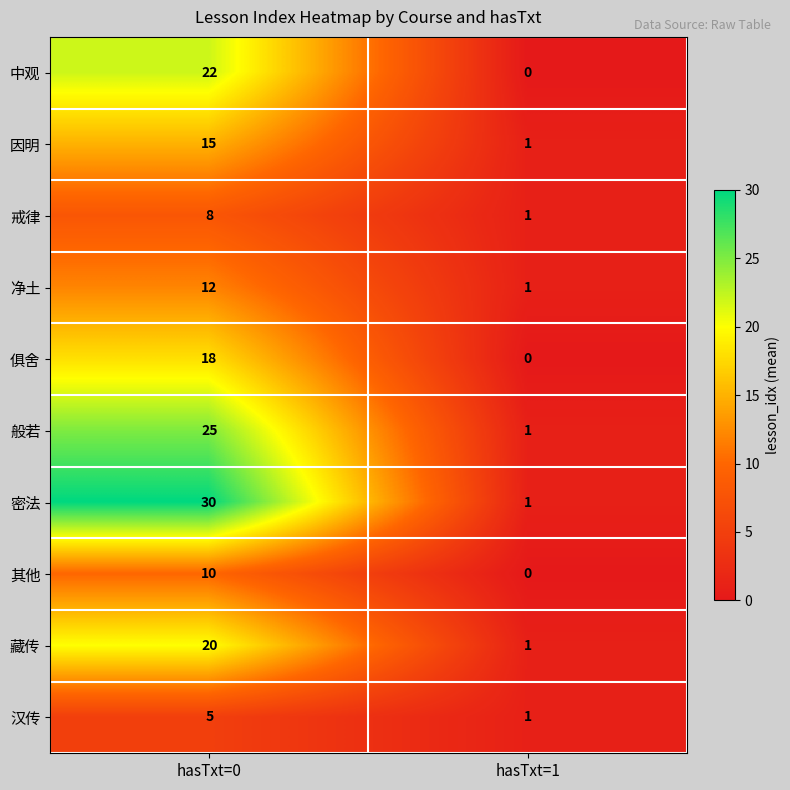

How many series are shown in this chart?

10